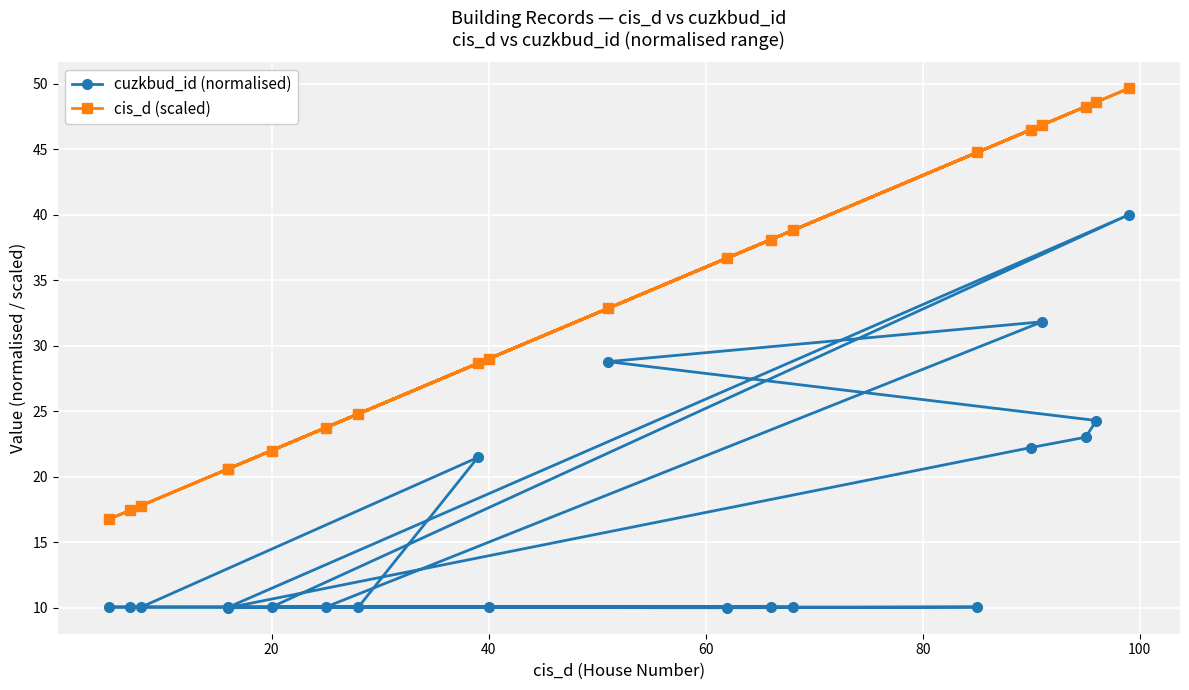

Which series has the largest total across all categories?

cis_d (scaled)